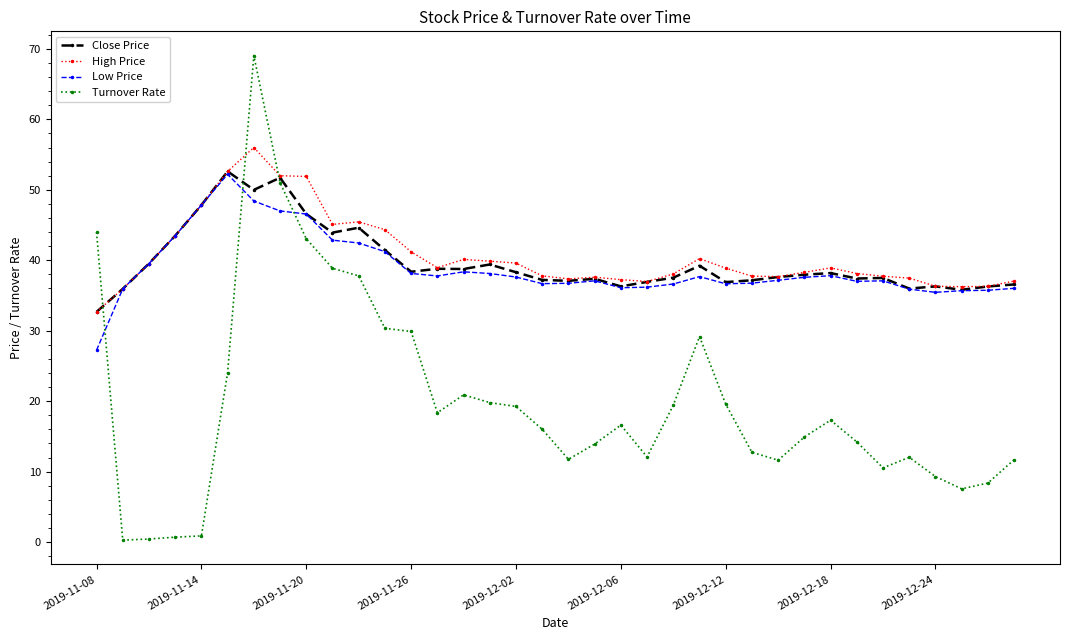

At how many categories does at least one series exceed 22?

36